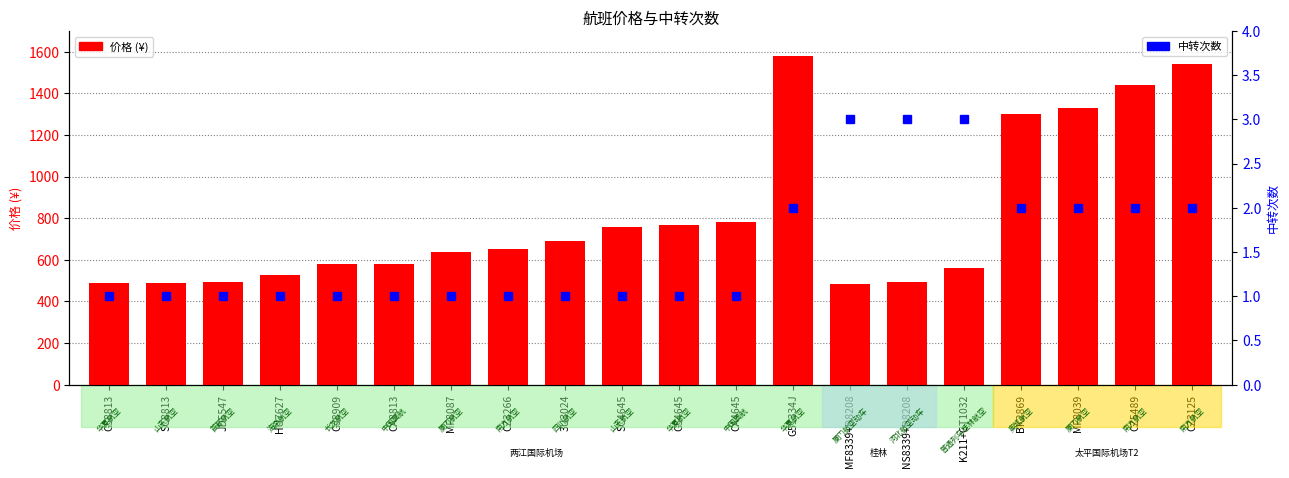

Between MF8339+D8208 and CZ5489, which is larger?

CZ5489